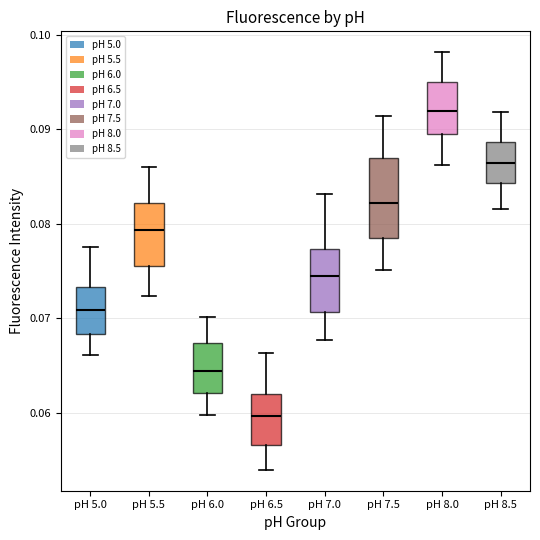

Where does the lower whisker of the box for pH 7.5 end on the y-axis? The values are not printed on the chart, so give them approximately, as read against the axis.

0.075